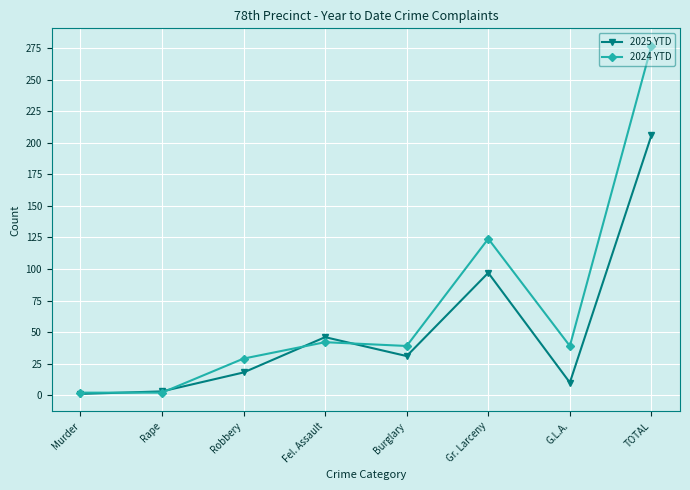

Is this an area chart (filled region under the line)?

No